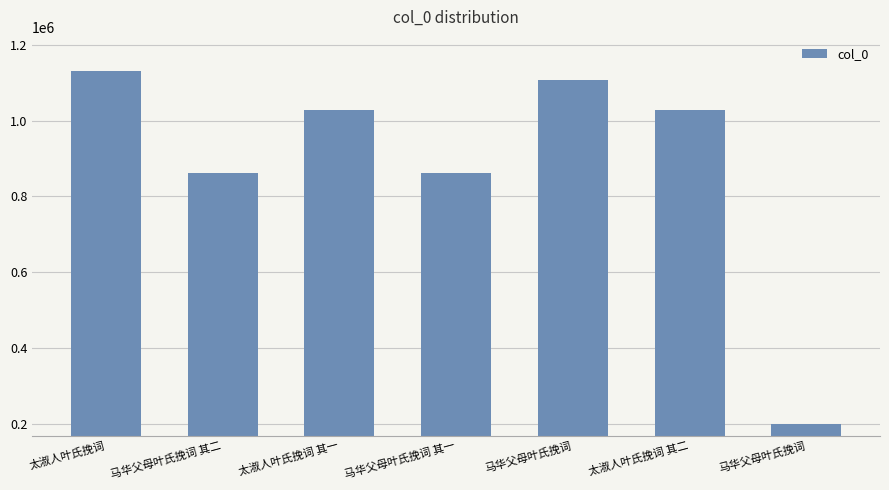

How many data points does each series have?

7